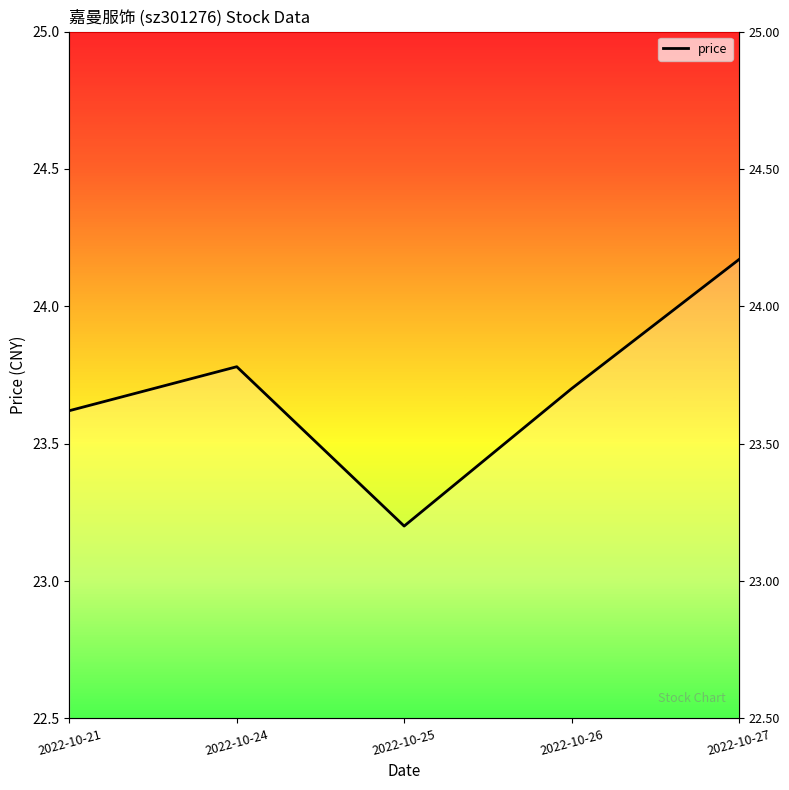

What is the maximum value shown in the chart?

24.2